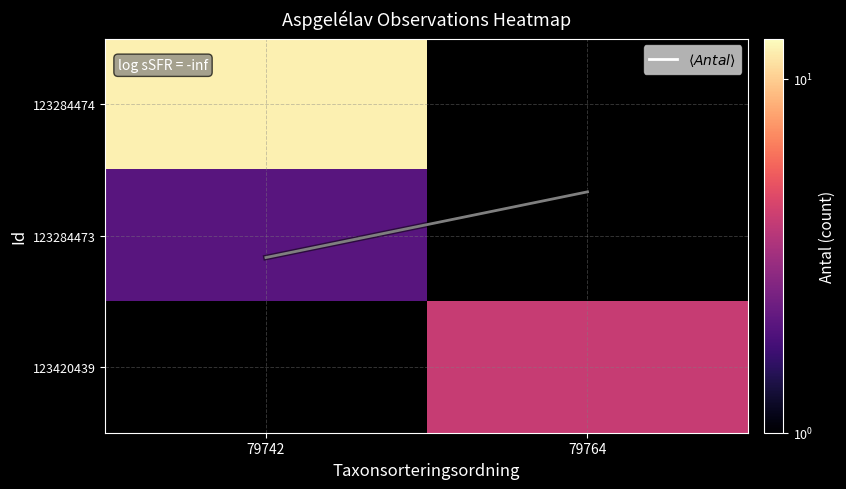

Which series has the widest spread of values?

$\langle Antal \rangle$